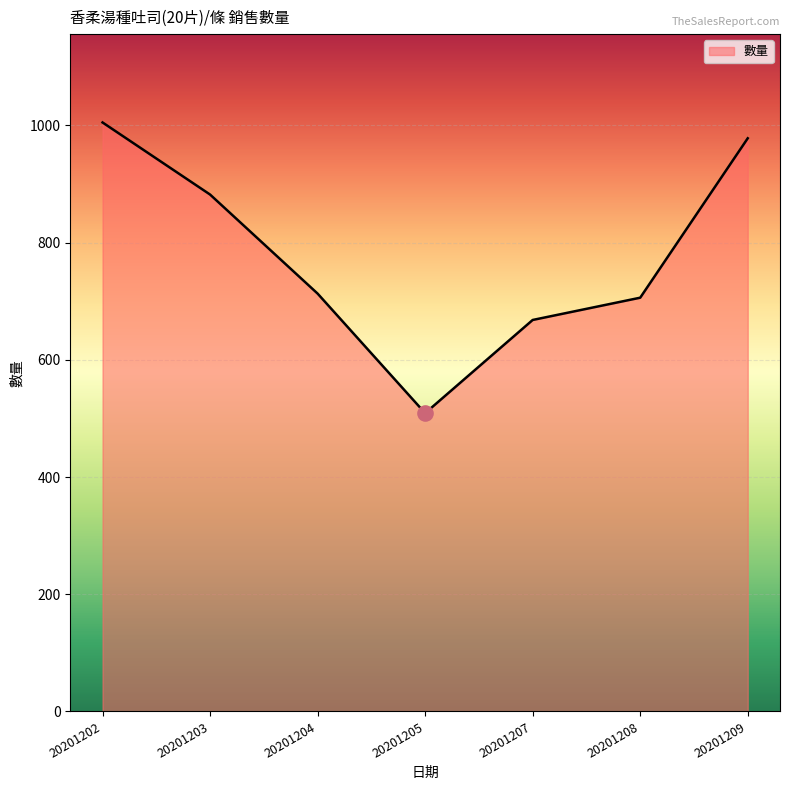

What is the ratio of the value at 20201202 to the value at 20201205?

2.0